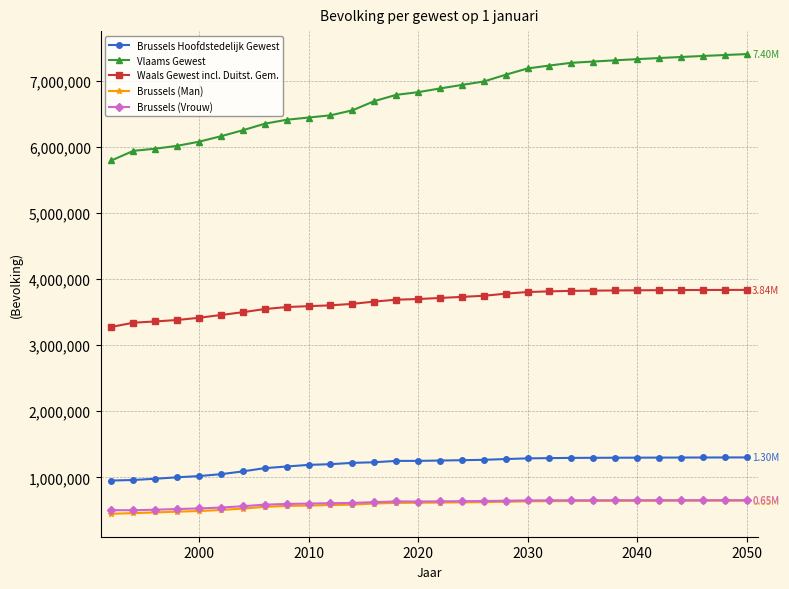

Which series has the largest range (max minus min)?

Vlaams Gewest